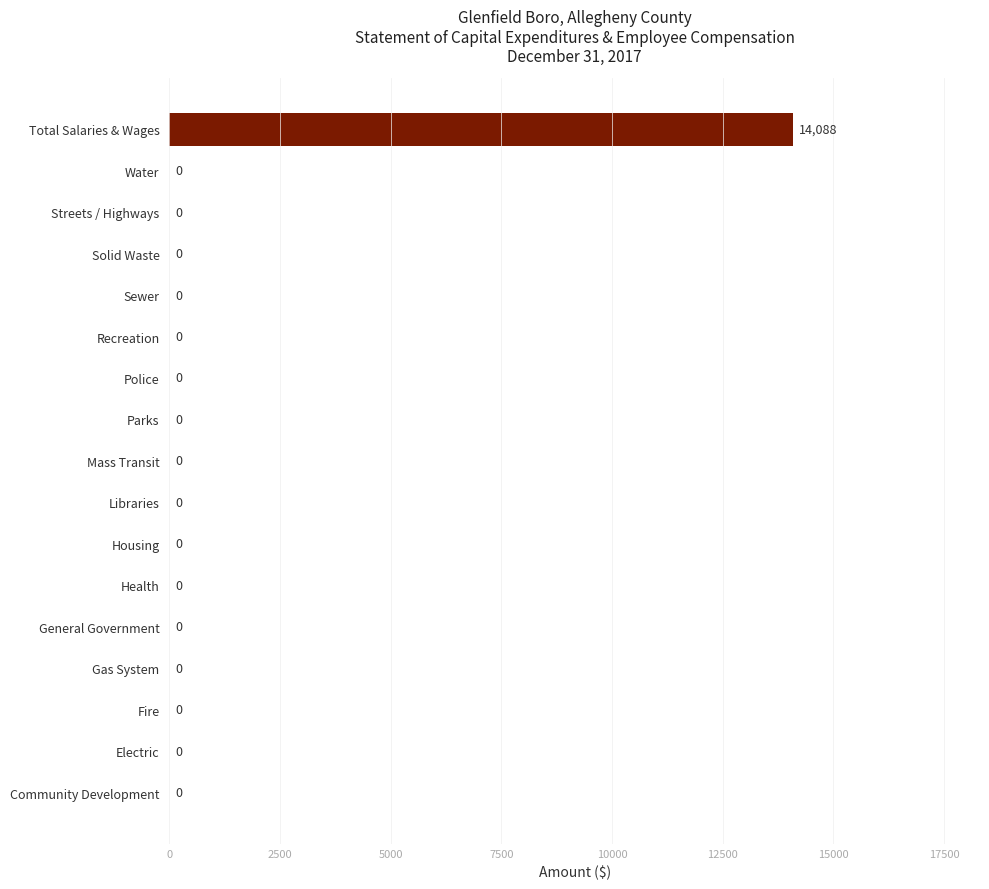

What is the average value?

829